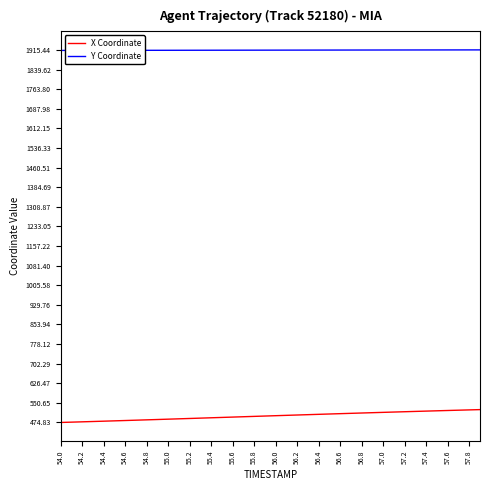

Rank the series by their average value, from highest to lowest.

Y Coordinate, X Coordinate